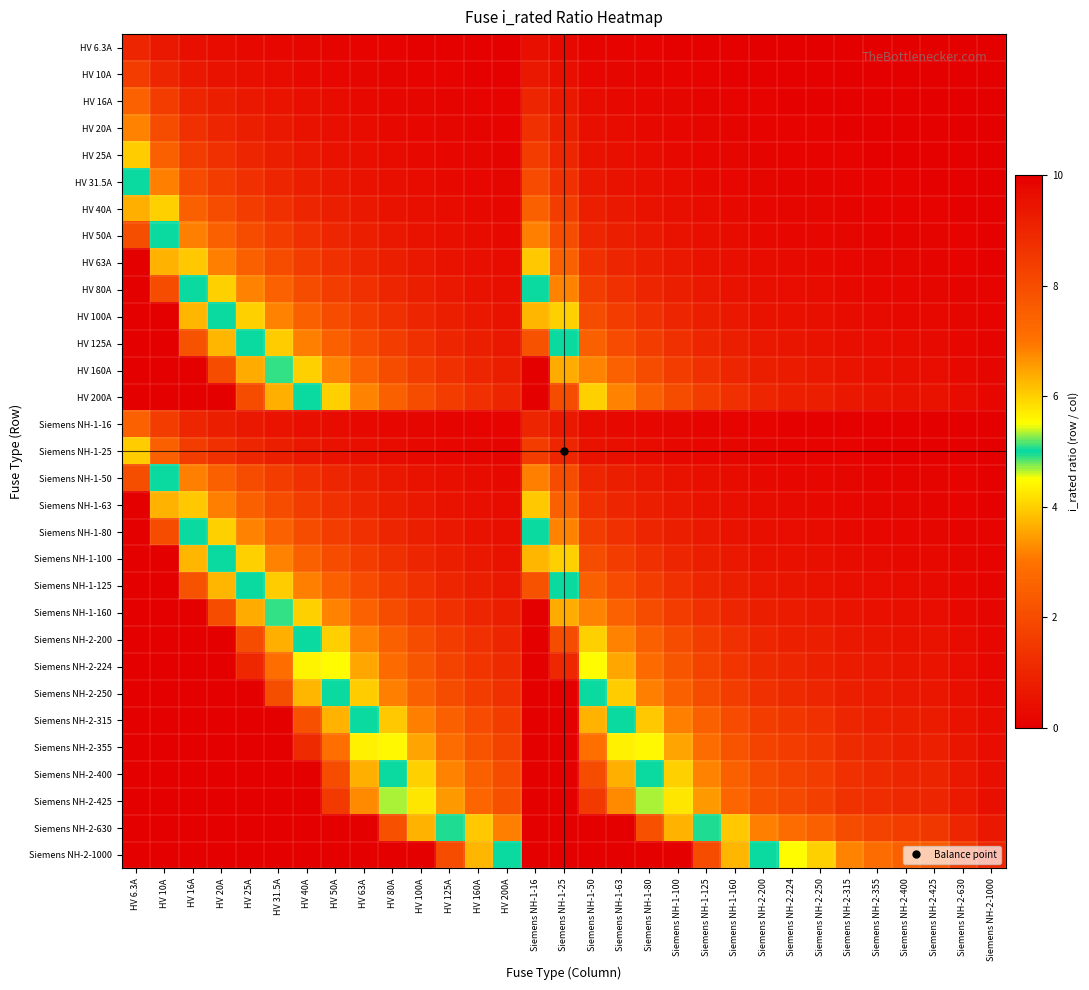

Reading left to right, list all the values displayed in this chart.

HV 6.3A: HV 6.3A=1.0	HV 10A=0.6	HV 16A=0.4	HV 20A=0.3	HV 25A=0.3	HV 31.5A=0.2	HV 40A=0.2	HV 50A=0.1	HV 63A=0.1	HV 80A=0.1	HV 100A=0.1	HV 125A=0.1	HV 160A=0.0	HV 200A=0.0	Siemens NH-1-16=0.4	Siemens NH-1-25=0.3	Siemens NH-1-50=0.1	Siemens NH-1-63=0.1	Siemens NH-1-80=0.1	Siemens NH-1-100=0.1	Siemens NH-1-125=0.1	Siemens NH-1-160=0.0	Siemens NH-2-200=0.0	Siemens NH-2-224=0.0	Siemens NH-2-250=0.0	Siemens NH-2-315=0.0	Siemens NH-2-355=0.0	Siemens NH-2-400=0.0	Siemens NH-2-425=0.0	Siemens NH-2-630=0.0	Siemens NH-2-1000=0.0
HV 10A: HV 6.3A=1.6	HV 10A=1.0	HV 16A=0.6	HV 20A=0.5	HV 25A=0.4	HV 31.5A=0.3	HV 40A=0.2	HV 50A=0.2	HV 63A=0.2	HV 80A=0.1	HV 100A=0.1	HV 125A=0.1	HV 160A=0.1	HV 200A=0.1	Siemens NH-1-16=0.6	Siemens NH-1-25=0.4	Siemens NH-1-50=0.2	Siemens NH-1-63=0.2	Siemens NH-1-80=0.1	Siemens NH-1-100=0.1	Siemens NH-1-125=0.1	Siemens NH-1-160=0.1	Siemens NH-2-200=0.1	Siemens NH-2-224=0.0	Siemens NH-2-250=0.0	Siemens NH-2-315=0.0	Siemens NH-2-355=0.0	Siemens NH-2-400=0.0	Siemens NH-2-425=0.0	Siemens NH-2-630=0.0	Siemens NH-2-1000=0.0
HV 16A: HV 6.3A=2.5	HV 10A=1.6	HV 16A=1.0	HV 20A=0.8	HV 25A=0.6	HV 31.5A=0.5	HV 40A=0.4	HV 50A=0.3	HV 63A=0.3	HV 80A=0.2	HV 100A=0.2	HV 125A=0.1	HV 160A=0.1	HV 200A=0.1	Siemens NH-1-16=1.0	Siemens NH-1-25=0.6	Siemens NH-1-50=0.3	Siemens NH-1-63=0.3	Siemens NH-1-80=0.2	Siemens NH-1-100=0.2	Siemens NH-1-125=0.1	Siemens NH-1-160=0.1	Siemens NH-2-200=0.1	Siemens NH-2-224=0.1	Siemens NH-2-250=0.1	Siemens NH-2-315=0.1	Siemens NH-2-355=0.0	Siemens NH-2-400=0.0	Siemens NH-2-425=0.0	Siemens NH-2-630=0.0	Siemens NH-2-1000=0.0
HV 20A: HV 6.3A=3.2	HV 10A=2.0	HV 16A=1.2	HV 20A=1.0	HV 25A=0.8	HV 31.5A=0.6	HV 40A=0.5	HV 50A=0.4	HV 63A=0.3	HV 80A=0.2	HV 100A=0.2	HV 125A=0.2	HV 160A=0.1	HV 200A=0.1	Siemens NH-1-16=1.2	Siemens NH-1-25=0.8	Siemens NH-1-50=0.4	Siemens NH-1-63=0.3	Siemens NH-1-80=0.2	Siemens NH-1-100=0.2	Siemens NH-1-125=0.2	Siemens NH-1-160=0.1	Siemens NH-2-200=0.1	Siemens NH-2-224=0.1	Siemens NH-2-250=0.1	Siemens NH-2-315=0.1	Siemens NH-2-355=0.1	Siemens NH-2-400=0.1	Siemens NH-2-425=0.0	Siemens NH-2-630=0.0	Siemens NH-2-1000=0.0
HV 25A: HV 6.3A=4.0	HV 10A=2.5	HV 16A=1.6	HV 20A=1.2	HV 25A=1.0	HV 31.5A=0.8	HV 40A=0.6	HV 50A=0.5	HV 63A=0.4	HV 80A=0.3	HV 100A=0.2	HV 125A=0.2	HV 160A=0.2	HV 200A=0.1	Siemens NH-1-16=1.6	Siemens NH-1-25=1.0	Siemens NH-1-50=0.5	Siemens NH-1-63=0.4	Siemens NH-1-80=0.3	Siemens NH-1-100=0.2	Siemens NH-1-125=0.2	Siemens NH-1-160=0.2	Siemens NH-2-200=0.1	Siemens NH-2-224=0.1	Siemens NH-2-250=0.1	Siemens NH-2-315=0.1	Siemens NH-2-355=0.1	Siemens NH-2-400=0.1	Siemens NH-2-425=0.1	Siemens NH-2-630=0.0	Siemens NH-2-1000=0.0
HV 31.5A: HV 6.3A=5.0	HV 10A=3.1	HV 16A=2.0	HV 20A=1.6	HV 25A=1.3	HV 31.5A=1.0	HV 40A=0.8	HV 50A=0.6	HV 63A=0.5	HV 80A=0.4	HV 100A=0.3	HV 125A=0.3	HV 160A=0.2	HV 200A=0.2	Siemens NH-1-16=2.0	Siemens NH-1-25=1.3	Siemens NH-1-50=0.6	Siemens NH-1-63=0.5	Siemens NH-1-80=0.4	Siemens NH-1-100=0.3	Siemens NH-1-125=0.3	Siemens NH-1-160=0.2	Siemens NH-2-200=0.2	Siemens NH-2-224=0.1	Siemens NH-2-250=0.1	Siemens NH-2-315=0.1	Siemens NH-2-355=0.1	Siemens NH-2-400=0.1	Siemens NH-2-425=0.1	Siemens NH-2-630=0.1	Siemens NH-2-1000=0.0
HV 40A: HV 6.3A=6.3	HV 10A=4.0	HV 16A=2.5	HV 20A=2.0	HV 25A=1.6	HV 31.5A=1.3	HV 40A=1.0	HV 50A=0.8	HV 63A=0.6	HV 80A=0.5	HV 100A=0.4	HV 125A=0.3	HV 160A=0.2	HV 200A=0.2	Siemens NH-1-16=2.5	Siemens NH-1-25=1.6	Siemens NH-1-50=0.8	Siemens NH-1-63=0.6	Siemens NH-1-80=0.5	Siemens NH-1-100=0.4	Siemens NH-1-125=0.3	Siemens NH-1-160=0.2	Siemens NH-2-200=0.2	Siemens NH-2-224=0.2	Siemens NH-2-250=0.2	Siemens NH-2-315=0.1	Siemens NH-2-355=0.1	Siemens NH-2-400=0.1	Siemens NH-2-425=0.1	Siemens NH-2-630=0.1	Siemens NH-2-1000=0.0
HV 50A: HV 6.3A=7.9	HV 10A=5.0	HV 16A=3.1	HV 20A=2.5	HV 25A=2.0	HV 31.5A=1.6	HV 40A=1.2	HV 50A=1.0	HV 63A=0.8	HV 80A=0.6	HV 100A=0.5	HV 125A=0.4	HV 160A=0.3	HV 200A=0.2	Siemens NH-1-16=3.1	Siemens NH-1-25=2.0	Siemens NH-1-50=1.0	Siemens NH-1-63=0.8	Siemens NH-1-80=0.6	Siemens NH-1-100=0.5	Siemens NH-1-125=0.4	Siemens NH-1-160=0.3	Siemens NH-2-200=0.2	Siemens NH-2-224=0.2	Siemens NH-2-250=0.2	Siemens NH-2-315=0.2	Siemens NH-2-355=0.1	Siemens NH-2-400=0.1	Siemens NH-2-425=0.1	Siemens NH-2-630=0.1	Siemens NH-2-1000=0.1
HV 63A: HV 6.3A=10.0	HV 10A=6.3	HV 16A=3.9	HV 20A=3.1	HV 25A=2.5	HV 31.5A=2.0	HV 40A=1.6	HV 50A=1.3	HV 63A=1.0	HV 80A=0.8	HV 100A=0.6	HV 125A=0.5	HV 160A=0.4	HV 200A=0.3	Siemens NH-1-16=3.9	Siemens NH-1-25=2.5	Siemens NH-1-50=1.3	Siemens NH-1-63=1.0	Siemens NH-1-80=0.8	Siemens NH-1-100=0.6	Siemens NH-1-125=0.5	Siemens NH-1-160=0.4	Siemens NH-2-200=0.3	Siemens NH-2-224=0.3	Siemens NH-2-250=0.3	Siemens NH-2-315=0.2	Siemens NH-2-355=0.2	Siemens NH-2-400=0.2	Siemens NH-2-425=0.1	Siemens NH-2-630=0.1	Siemens NH-2-1000=0.1
HV 80A: HV 6.3A=12.7	HV 10A=8.0	HV 16A=5.0	HV 20A=4.0	HV 25A=3.2	HV 31.5A=2.5	HV 40A=2.0	HV 50A=1.6	HV 63A=1.3	HV 80A=1.0	HV 100A=0.8	HV 125A=0.6	HV 160A=0.5	HV 200A=0.4	Siemens NH-1-16=5.0	Siemens NH-1-25=3.2	Siemens NH-1-50=1.6	Siemens NH-1-63=1.3	Siemens NH-1-80=1.0	Siemens NH-1-100=0.8	Siemens NH-1-125=0.6	Siemens NH-1-160=0.5	Siemens NH-2-200=0.4	Siemens NH-2-224=0.4	Siemens NH-2-250=0.3	Siemens NH-2-315=0.3	Siemens NH-2-355=0.2	Siemens NH-2-400=0.2	Siemens NH-2-425=0.2	Siemens NH-2-630=0.1	Siemens NH-2-1000=0.1
HV 100A: HV 6.3A=15.9	HV 10A=10.0	HV 16A=6.2	HV 20A=5.0	HV 25A=4.0	HV 31.5A=3.2	HV 40A=2.5	HV 50A=2.0	HV 63A=1.6	HV 80A=1.2	HV 100A=1.0	HV 125A=0.8	HV 160A=0.6	HV 200A=0.5	Siemens NH-1-16=6.2	Siemens NH-1-25=4.0	Siemens NH-1-50=2.0	Siemens NH-1-63=1.6	Siemens NH-1-80=1.2	Siemens NH-1-100=1.0	Siemens NH-1-125=0.8	Siemens NH-1-160=0.6	Siemens NH-2-200=0.5	Siemens NH-2-224=0.4	Siemens NH-2-250=0.4	Siemens NH-2-315=0.3	Siemens NH-2-355=0.3	Siemens NH-2-400=0.2	Siemens NH-2-425=0.2	Siemens NH-2-630=0.2	Siemens NH-2-1000=0.1
HV 125A: HV 6.3A=19.8	HV 10A=12.5	HV 16A=7.8	HV 20A=6.2	HV 25A=5.0	HV 31.5A=4.0	HV 40A=3.1	HV 50A=2.5	HV 63A=2.0	HV 80A=1.6	HV 100A=1.2	HV 125A=1.0	HV 160A=0.8	HV 200A=0.6	Siemens NH-1-16=7.8	Siemens NH-1-25=5.0	Siemens NH-1-50=2.5	Siemens NH-1-63=2.0	Siemens NH-1-80=1.6	Siemens NH-1-100=1.2	Siemens NH-1-125=1.0	Siemens NH-1-160=0.8	Siemens NH-2-200=0.6	Siemens NH-2-224=0.6	Siemens NH-2-250=0.5	Siemens NH-2-315=0.4	Siemens NH-2-355=0.4	Siemens NH-2-400=0.3	Siemens NH-2-425=0.3	Siemens NH-2-630=0.2	Siemens NH-2-1000=0.1
HV 160A: HV 6.3A=25.4	HV 10A=16.0	HV 16A=10.0	HV 20A=8.0	HV 25A=6.4	HV 31.5A=5.1	HV 40A=4.0	HV 50A=3.2	HV 63A=2.5	HV 80A=2.0	HV 100A=1.6	HV 125A=1.3	HV 160A=1.0	HV 200A=0.8	Siemens NH-1-16=10.0	Siemens NH-1-25=6.4	Siemens NH-1-50=3.2	Siemens NH-1-63=2.5	Siemens NH-1-80=2.0	Siemens NH-1-100=1.6	Siemens NH-1-125=1.3	Siemens NH-1-160=1.0	Siemens NH-2-200=0.8	Siemens NH-2-224=0.7	Siemens NH-2-250=0.6	Siemens NH-2-315=0.5	Siemens NH-2-355=0.5	Siemens NH-2-400=0.4	Siemens NH-2-425=0.4	Siemens NH-2-630=0.3	Siemens NH-2-1000=0.2
HV 200A: HV 6.3A=31.7	HV 10A=20.0	HV 16A=12.5	HV 20A=10.0	HV 25A=8.0	HV 31.5A=6.3	HV 40A=5.0	HV 50A=4.0	HV 63A=3.2	HV 80A=2.5	HV 100A=2.0	HV 125A=1.6	HV 160A=1.2	HV 200A=1.0	Siemens NH-1-16=12.5	Siemens NH-1-25=8.0	Siemens NH-1-50=4.0	Siemens NH-1-63=3.2	Siemens NH-1-80=2.5	Siemens NH-1-100=2.0	Siemens NH-1-125=1.6	Siemens NH-1-160=1.2	Siemens NH-2-200=1.0	Siemens NH-2-224=0.9	Siemens NH-2-250=0.8	Siemens NH-2-315=0.6	Siemens NH-2-355=0.6	Siemens NH-2-400=0.5	Siemens NH-2-425=0.5	Siemens NH-2-630=0.3	Siemens NH-2-1000=0.2
Siemens NH-1-16: HV 6.3A=2.5	HV 10A=1.6	HV 16A=1.0	HV 20A=0.8	HV 25A=0.6	HV 31.5A=0.5	HV 40A=0.4	HV 50A=0.3	HV 63A=0.3	HV 80A=0.2	HV 100A=0.2	HV 125A=0.1	HV 160A=0.1	HV 200A=0.1	Siemens NH-1-16=1.0	Siemens NH-1-25=0.6	Siemens NH-1-50=0.3	Siemens NH-1-63=0.3	Siemens NH-1-80=0.2	Siemens NH-1-100=0.2	Siemens NH-1-125=0.1	Siemens NH-1-160=0.1	Siemens NH-2-200=0.1	Siemens NH-2-224=0.1	Siemens NH-2-250=0.1	Siemens NH-2-315=0.1	Siemens NH-2-355=0.0	Siemens NH-2-400=0.0	Siemens NH-2-425=0.0	Siemens NH-2-630=0.0	Siemens NH-2-1000=0.0
Siemens NH-1-25: HV 6.3A=4.0	HV 10A=2.5	HV 16A=1.6	HV 20A=1.2	HV 25A=1.0	HV 31.5A=0.8	HV 40A=0.6	HV 50A=0.5	HV 63A=0.4	HV 80A=0.3	HV 100A=0.2	HV 125A=0.2	HV 160A=0.2	HV 200A=0.1	Siemens NH-1-16=1.6	Siemens NH-1-25=1.0	Siemens NH-1-50=0.5	Siemens NH-1-63=0.4	Siemens NH-1-80=0.3	Siemens NH-1-100=0.2	Siemens NH-1-125=0.2	Siemens NH-1-160=0.2	Siemens NH-2-200=0.1	Siemens NH-2-224=0.1	Siemens NH-2-250=0.1	Siemens NH-2-315=0.1	Siemens NH-2-355=0.1	Siemens NH-2-400=0.1	Siemens NH-2-425=0.1	Siemens NH-2-630=0.0	Siemens NH-2-1000=0.0
Siemens NH-1-50: HV 6.3A=7.9	HV 10A=5.0	HV 16A=3.1	HV 20A=2.5	HV 25A=2.0	HV 31.5A=1.6	HV 40A=1.2	HV 50A=1.0	HV 63A=0.8	HV 80A=0.6	HV 100A=0.5	HV 125A=0.4	HV 160A=0.3	HV 200A=0.2	Siemens NH-1-16=3.1	Siemens NH-1-25=2.0	Siemens NH-1-50=1.0	Siemens NH-1-63=0.8	Siemens NH-1-80=0.6	Siemens NH-1-100=0.5	Siemens NH-1-125=0.4	Siemens NH-1-160=0.3	Siemens NH-2-200=0.2	Siemens NH-2-224=0.2	Siemens NH-2-250=0.2	Siemens NH-2-315=0.2	Siemens NH-2-355=0.1	Siemens NH-2-400=0.1	Siemens NH-2-425=0.1	Siemens NH-2-630=0.1	Siemens NH-2-1000=0.1
Siemens NH-1-63: HV 6.3A=10.0	HV 10A=6.3	HV 16A=3.9	HV 20A=3.1	HV 25A=2.5	HV 31.5A=2.0	HV 40A=1.6	HV 50A=1.3	HV 63A=1.0	HV 80A=0.8	HV 100A=0.6	HV 125A=0.5	HV 160A=0.4	HV 200A=0.3	Siemens NH-1-16=3.9	Siemens NH-1-25=2.5	Siemens NH-1-50=1.3	Siemens NH-1-63=1.0	Siemens NH-1-80=0.8	Siemens NH-1-100=0.6	Siemens NH-1-125=0.5	Siemens NH-1-160=0.4	Siemens NH-2-200=0.3	Siemens NH-2-224=0.3	Siemens NH-2-250=0.3	Siemens NH-2-315=0.2	Siemens NH-2-355=0.2	Siemens NH-2-400=0.2	Siemens NH-2-425=0.1	Siemens NH-2-630=0.1	Siemens NH-2-1000=0.1
Siemens NH-1-80: HV 6.3A=12.7	HV 10A=8.0	HV 16A=5.0	HV 20A=4.0	HV 25A=3.2	HV 31.5A=2.5	HV 40A=2.0	HV 50A=1.6	HV 63A=1.3	HV 80A=1.0	HV 100A=0.8	HV 125A=0.6	HV 160A=0.5	HV 200A=0.4	Siemens NH-1-16=5.0	Siemens NH-1-25=3.2	Siemens NH-1-50=1.6	Siemens NH-1-63=1.3	Siemens NH-1-80=1.0	Siemens NH-1-100=0.8	Siemens NH-1-125=0.6	Siemens NH-1-160=0.5	Siemens NH-2-200=0.4	Siemens NH-2-224=0.4	Siemens NH-2-250=0.3	Siemens NH-2-315=0.3	Siemens NH-2-355=0.2	Siemens NH-2-400=0.2	Siemens NH-2-425=0.2	Siemens NH-2-630=0.1	Siemens NH-2-1000=0.1
Siemens NH-1-100: HV 6.3A=15.9	HV 10A=10.0	HV 16A=6.2	HV 20A=5.0	HV 25A=4.0	HV 31.5A=3.2	HV 40A=2.5	HV 50A=2.0	HV 63A=1.6	HV 80A=1.2	HV 100A=1.0	HV 125A=0.8	HV 160A=0.6	HV 200A=0.5	Siemens NH-1-16=6.2	Siemens NH-1-25=4.0	Siemens NH-1-50=2.0	Siemens NH-1-63=1.6	Siemens NH-1-80=1.2	Siemens NH-1-100=1.0	Siemens NH-1-125=0.8	Siemens NH-1-160=0.6	Siemens NH-2-200=0.5	Siemens NH-2-224=0.4	Siemens NH-2-250=0.4	Siemens NH-2-315=0.3	Siemens NH-2-355=0.3	Siemens NH-2-400=0.2	Siemens NH-2-425=0.2	Siemens NH-2-630=0.2	Siemens NH-2-1000=0.1
Siemens NH-1-125: HV 6.3A=19.8	HV 10A=12.5	HV 16A=7.8	HV 20A=6.2	HV 25A=5.0	HV 31.5A=4.0	HV 40A=3.1	HV 50A=2.5	HV 63A=2.0	HV 80A=1.6	HV 100A=1.2	HV 125A=1.0	HV 160A=0.8	HV 200A=0.6	Siemens NH-1-16=7.8	Siemens NH-1-25=5.0	Siemens NH-1-50=2.5	Siemens NH-1-63=2.0	Siemens NH-1-80=1.6	Siemens NH-1-100=1.2	Siemens NH-1-125=1.0	Siemens NH-1-160=0.8	Siemens NH-2-200=0.6	Siemens NH-2-224=0.6	Siemens NH-2-250=0.5	Siemens NH-2-315=0.4	Siemens NH-2-355=0.4	Siemens NH-2-400=0.3	Siemens NH-2-425=0.3	Siemens NH-2-630=0.2	Siemens NH-2-1000=0.1
Siemens NH-1-160: HV 6.3A=25.4	HV 10A=16.0	HV 16A=10.0	HV 20A=8.0	HV 25A=6.4	HV 31.5A=5.1	HV 40A=4.0	HV 50A=3.2	HV 63A=2.5	HV 80A=2.0	HV 100A=1.6	HV 125A=1.3	HV 160A=1.0	HV 200A=0.8	Siemens NH-1-16=10.0	Siemens NH-1-25=6.4	Siemens NH-1-50=3.2	Siemens NH-1-63=2.5	Siemens NH-1-80=2.0	Siemens NH-1-100=1.6	Siemens NH-1-125=1.3	Siemens NH-1-160=1.0	Siemens NH-2-200=0.8	Siemens NH-2-224=0.7	Siemens NH-2-250=0.6	Siemens NH-2-315=0.5	Siemens NH-2-355=0.5	Siemens NH-2-400=0.4	Siemens NH-2-425=0.4	Siemens NH-2-630=0.3	Siemens NH-2-1000=0.2
Siemens NH-2-200: HV 6.3A=31.7	HV 10A=20.0	HV 16A=12.5	HV 20A=10.0	HV 25A=8.0	HV 31.5A=6.3	HV 40A=5.0	HV 50A=4.0	HV 63A=3.2	HV 80A=2.5	HV 100A=2.0	HV 125A=1.6	HV 160A=1.2	HV 200A=1.0	Siemens NH-1-16=12.5	Siemens NH-1-25=8.0	Siemens NH-1-50=4.0	Siemens NH-1-63=3.2	Siemens NH-1-80=2.5	Siemens NH-1-100=2.0	Siemens NH-1-125=1.6	Siemens NH-1-160=1.2	Siemens NH-2-200=1.0	Siemens NH-2-224=0.9	Siemens NH-2-250=0.8	Siemens NH-2-315=0.6	Siemens NH-2-355=0.6	Siemens NH-2-400=0.5	Siemens NH-2-425=0.5	Siemens NH-2-630=0.3	Siemens NH-2-1000=0.2
Siemens NH-2-224: HV 6.3A=35.6	HV 10A=22.4	HV 16A=14.0	HV 20A=11.2	HV 25A=9.0	HV 31.5A=7.1	HV 40A=5.6	HV 50A=4.5	HV 63A=3.6	HV 80A=2.8	HV 100A=2.2	HV 125A=1.8	HV 160A=1.4	HV 200A=1.1	Siemens NH-1-16=14.0	Siemens NH-1-25=9.0	Siemens NH-1-50=4.5	Siemens NH-1-63=3.6	Siemens NH-1-80=2.8	Siemens NH-1-100=2.2	Siemens NH-1-125=1.8	Siemens NH-1-160=1.4	Siemens NH-2-200=1.1	Siemens NH-2-224=1.0	Siemens NH-2-250=0.9	Siemens NH-2-315=0.7	Siemens NH-2-355=0.6	Siemens NH-2-400=0.6	Siemens NH-2-425=0.5	Siemens NH-2-630=0.4	Siemens NH-2-1000=0.2
Siemens NH-2-250: HV 6.3A=39.7	HV 10A=25.0	HV 16A=15.6	HV 20A=12.5	HV 25A=10.0	HV 31.5A=7.9	HV 40A=6.2	HV 50A=5.0	HV 63A=4.0	HV 80A=3.1	HV 100A=2.5	HV 125A=2.0	HV 160A=1.6	HV 200A=1.2	Siemens NH-1-16=15.6	Siemens NH-1-25=10.0	Siemens NH-1-50=5.0	Siemens NH-1-63=4.0	Siemens NH-1-80=3.1	Siemens NH-1-100=2.5	Siemens NH-1-125=2.0	Siemens NH-1-160=1.6	Siemens NH-2-200=1.2	Siemens NH-2-224=1.1	Siemens NH-2-250=1.0	Siemens NH-2-315=0.8	Siemens NH-2-355=0.7	Siemens NH-2-400=0.6	Siemens NH-2-425=0.6	Siemens NH-2-630=0.4	Siemens NH-2-1000=0.2
Siemens NH-2-315: HV 6.3A=50.0	HV 10A=31.5	HV 16A=19.7	HV 20A=15.8	HV 25A=12.6	HV 31.5A=10.0	HV 40A=7.9	HV 50A=6.3	HV 63A=5.0	HV 80A=3.9	HV 100A=3.1	HV 125A=2.5	HV 160A=2.0	HV 200A=1.6	Siemens NH-1-16=19.7	Siemens NH-1-25=12.6	Siemens NH-1-50=6.3	Siemens NH-1-63=5.0	Siemens NH-1-80=3.9	Siemens NH-1-100=3.1	Siemens NH-1-125=2.5	Siemens NH-1-160=2.0	Siemens NH-2-200=1.6	Siemens NH-2-224=1.4	Siemens NH-2-250=1.3	Siemens NH-2-315=1.0	Siemens NH-2-355=0.9	Siemens NH-2-400=0.8	Siemens NH-2-425=0.7	Siemens NH-2-630=0.5	Siemens NH-2-1000=0.3
Siemens NH-2-355: HV 6.3A=56.3	HV 10A=35.5	HV 16A=22.2	HV 20A=17.8	HV 25A=14.2	HV 31.5A=11.3	HV 40A=8.9	HV 50A=7.1	HV 63A=5.6	HV 80A=4.4	HV 100A=3.5	HV 125A=2.8	HV 160A=2.2	HV 200A=1.8	Siemens NH-1-16=22.2	Siemens NH-1-25=14.2	Siemens NH-1-50=7.1	Siemens NH-1-63=5.6	Siemens NH-1-80=4.4	Siemens NH-1-100=3.5	Siemens NH-1-125=2.8	Siemens NH-1-160=2.2	Siemens NH-2-200=1.8	Siemens NH-2-224=1.6	Siemens NH-2-250=1.4	Siemens NH-2-315=1.1	Siemens NH-2-355=1.0	Siemens NH-2-400=0.9	Siemens NH-2-425=0.8	Siemens NH-2-630=0.6	Siemens NH-2-1000=0.4
Siemens NH-2-400: HV 6.3A=63.5	HV 10A=40.0	HV 16A=25.0	HV 20A=20.0	HV 25A=16.0	HV 31.5A=12.7	HV 40A=10.0	HV 50A=8.0	HV 63A=6.3	HV 80A=5.0	HV 100A=4.0	HV 125A=3.2	HV 160A=2.5	HV 200A=2.0	Siemens NH-1-16=25.0	Siemens NH-1-25=16.0	Siemens NH-1-50=8.0	Siemens NH-1-63=6.3	Siemens NH-1-80=5.0	Siemens NH-1-100=4.0	Siemens NH-1-125=3.2	Siemens NH-1-160=2.5	Siemens NH-2-200=2.0	Siemens NH-2-224=1.8	Siemens NH-2-250=1.6	Siemens NH-2-315=1.3	Siemens NH-2-355=1.1	Siemens NH-2-400=1.0	Siemens NH-2-425=0.9	Siemens NH-2-630=0.6	Siemens NH-2-1000=0.4
Siemens NH-2-425: HV 6.3A=67.5	HV 10A=42.5	HV 16A=26.6	HV 20A=21.2	HV 25A=17.0	HV 31.5A=13.5	HV 40A=10.6	HV 50A=8.5	HV 63A=6.7	HV 80A=5.3	HV 100A=4.2	HV 125A=3.4	HV 160A=2.7	HV 200A=2.1	Siemens NH-1-16=26.6	Siemens NH-1-25=17.0	Siemens NH-1-50=8.5	Siemens NH-1-63=6.7	Siemens NH-1-80=5.3	Siemens NH-1-100=4.2	Siemens NH-1-125=3.4	Siemens NH-1-160=2.7	Siemens NH-2-200=2.1	Siemens NH-2-224=1.9	Siemens NH-2-250=1.7	Siemens NH-2-315=1.3	Siemens NH-2-355=1.2	Siemens NH-2-400=1.1	Siemens NH-2-425=1.0	Siemens NH-2-630=0.7	Siemens NH-2-1000=0.4
Siemens NH-2-630: HV 6.3A=100.0	HV 10A=63.0	HV 16A=39.4	HV 20A=31.5	HV 25A=25.2	HV 31.5A=20.0	HV 40A=15.8	HV 50A=12.6	HV 63A=10.0	HV 80A=7.9	HV 100A=6.3	HV 125A=5.0	HV 160A=3.9	HV 200A=3.1	Siemens NH-1-16=39.4	Siemens NH-1-25=25.2	Siemens NH-1-50=12.6	Siemens NH-1-63=10.0	Siemens NH-1-80=7.9	Siemens NH-1-100=6.3	Siemens NH-1-125=5.0	Siemens NH-1-160=3.9	Siemens NH-2-200=3.1	Siemens NH-2-224=2.8	Siemens NH-2-250=2.5	Siemens NH-2-315=2.0	Siemens NH-2-355=1.8	Siemens NH-2-400=1.6	Siemens NH-2-425=1.5	Siemens NH-2-630=1.0	Siemens NH-2-1000=0.6
Siemens NH-2-1000: HV 6.3A=158.7	HV 10A=100.0	HV 16A=62.5	HV 20A=50.0	HV 25A=40.0	HV 31.5A=31.7	HV 40A=25.0	HV 50A=20.0	HV 63A=15.9	HV 80A=12.5	HV 100A=10.0	HV 125A=8.0	HV 160A=6.2	HV 200A=5.0	Siemens NH-1-16=62.5	Siemens NH-1-25=40.0	Siemens NH-1-50=20.0	Siemens NH-1-63=15.9	Siemens NH-1-80=12.5	Siemens NH-1-100=10.0	Siemens NH-1-125=8.0	Siemens NH-1-160=6.2	Siemens NH-2-200=5.0	Siemens NH-2-224=4.5	Siemens NH-2-250=4.0	Siemens NH-2-315=3.2	Siemens NH-2-355=2.8	Siemens NH-2-400=2.5	Siemens NH-2-425=2.4	Siemens NH-2-630=1.6	Siemens NH-2-1000=1.0